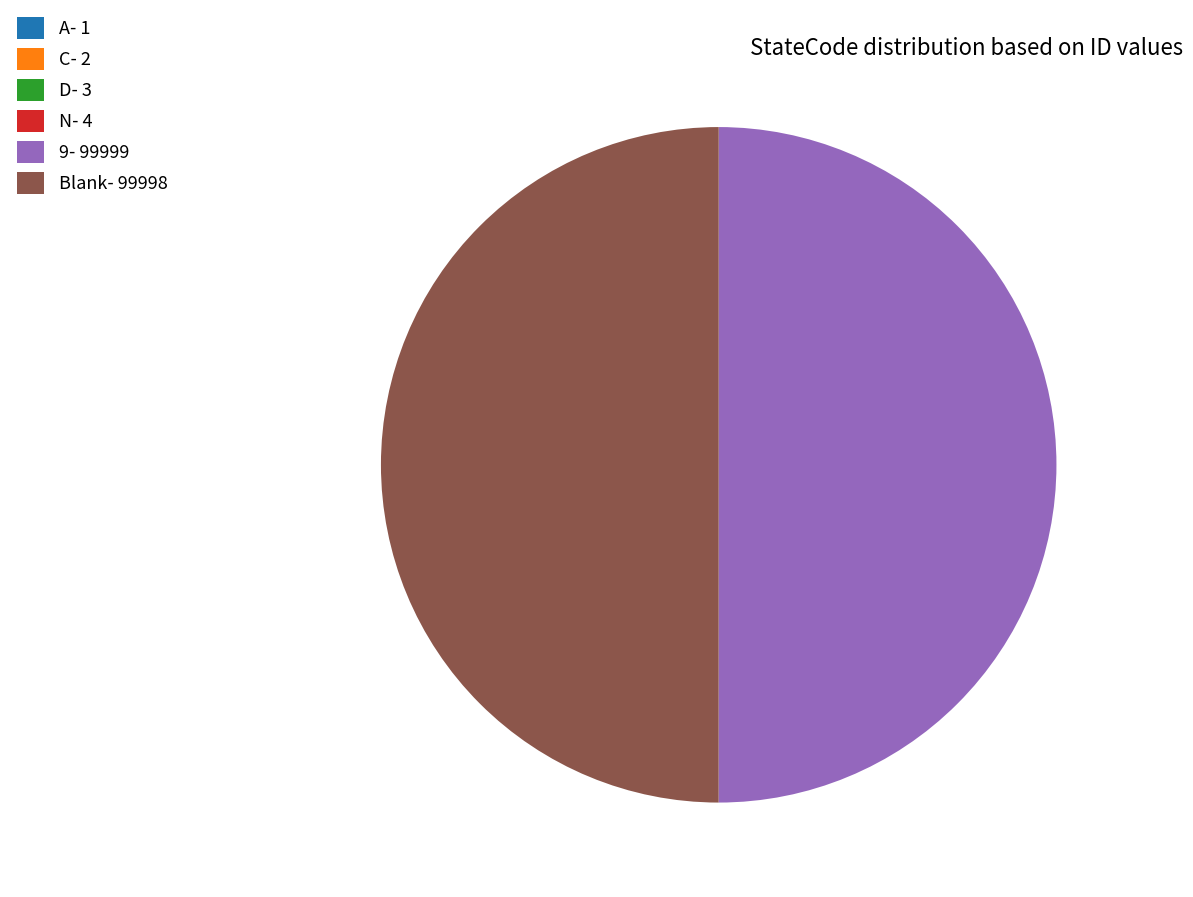

The Blank- 99998 slice represents 64% of the pie. True or false?

False